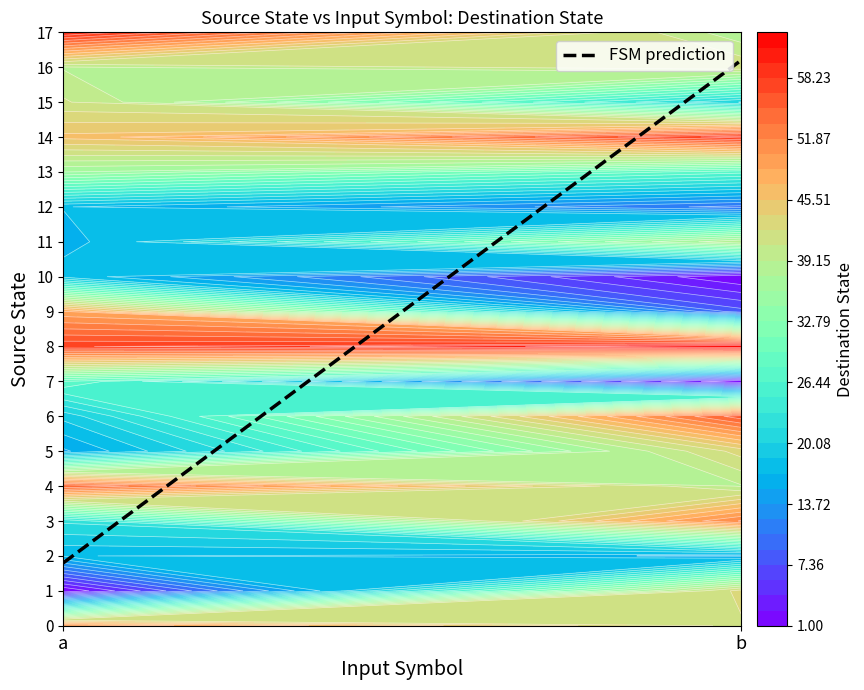

Count the number of categories in the chart.

2